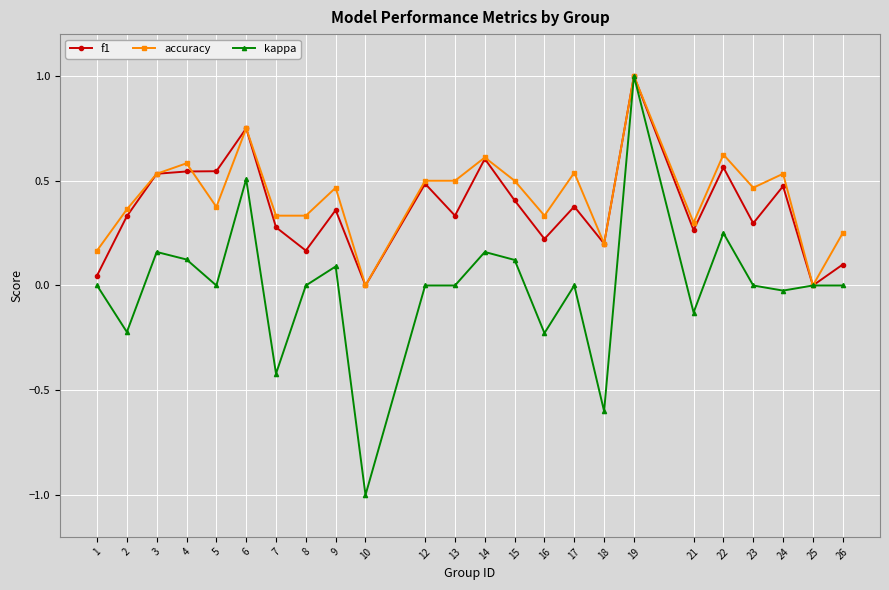

Which label corresponds to the largest value in the chart?

19